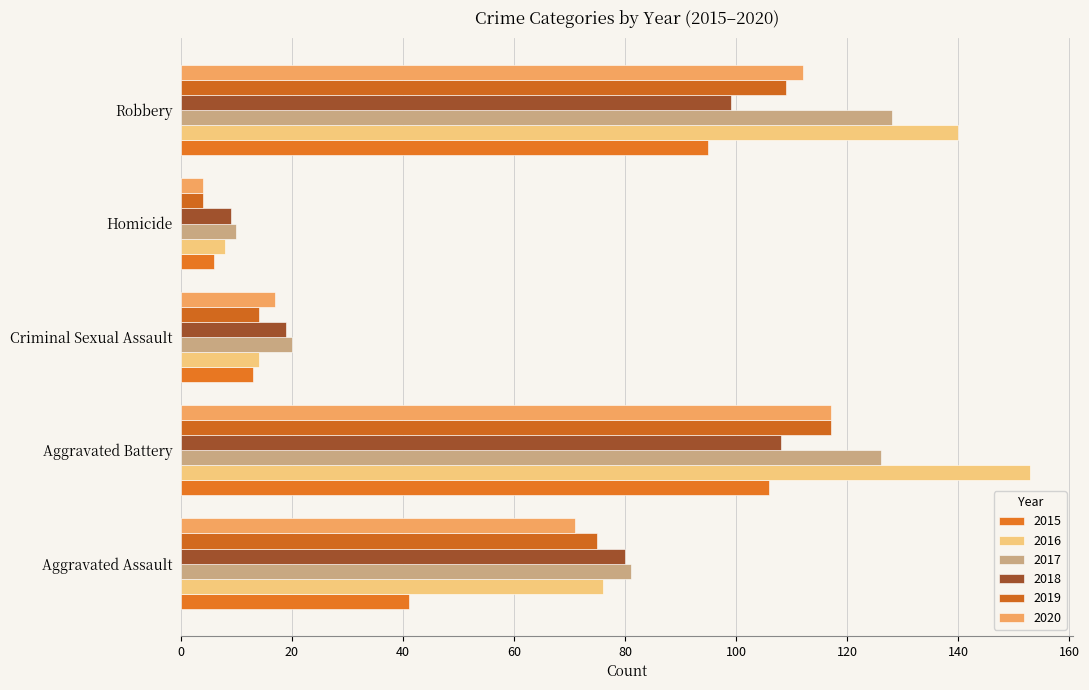

Where does the 2019 series first go above 75?

Aggravated Battery